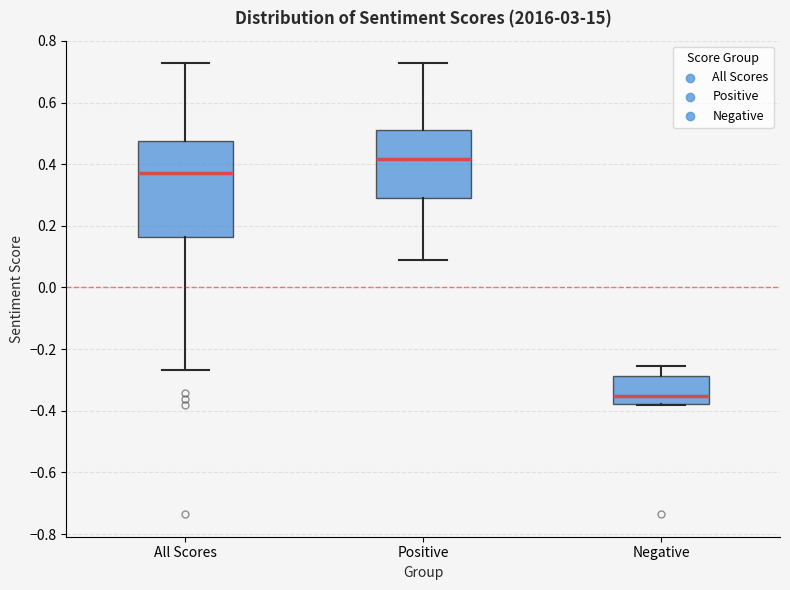

Reading left to right, read every box against the y-axis: the position of its median line, the range the box covers, and the ends of its whiskers. The values are not printed on the chart, so give them approximately, as read against the axis.

All Scores: median 0.38, box 0.16 to 0.48, whiskers -0.26 to 0.72
Positive: median 0.42, box 0.30 to 0.52, whiskers 0.10 to 0.72
Negative: median -0.36, box -0.38 to -0.28, whiskers -0.38 to -0.26